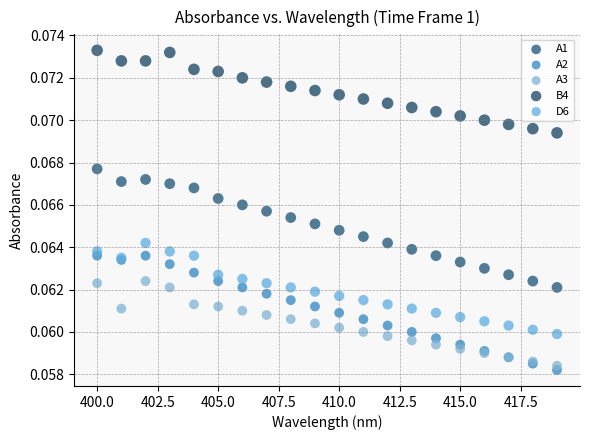

Which series reaches the maximum Y coordinate?

B4